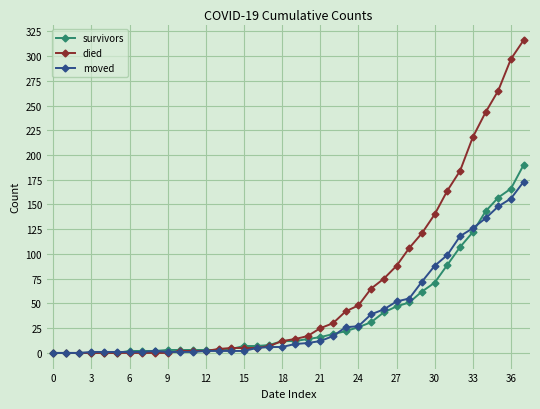

List the series in order of their peak value, lowest first.

moved, survivors, died